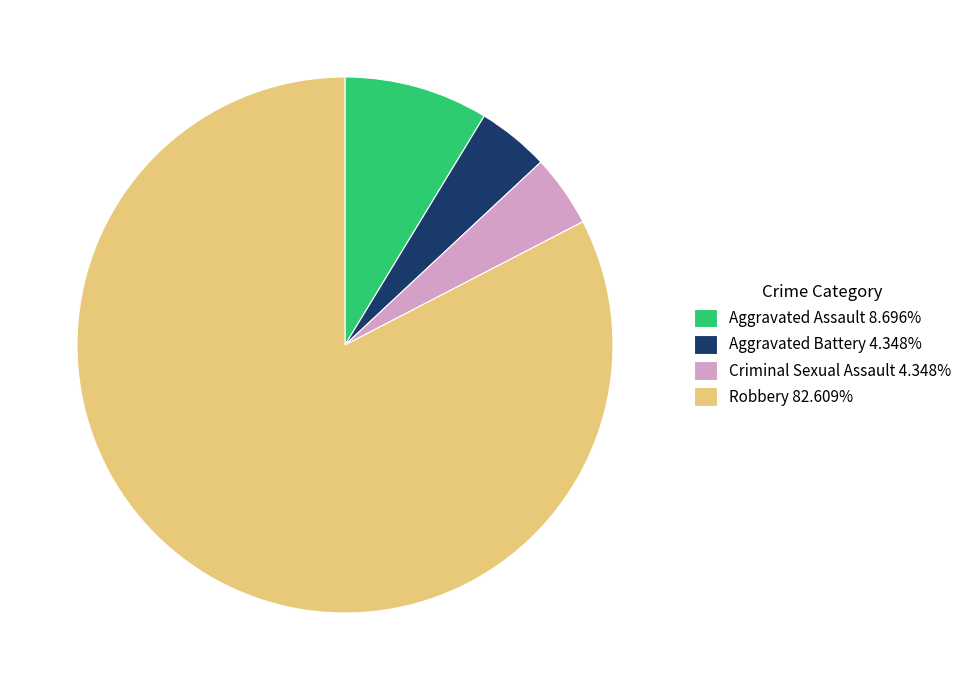

Is the sum of Aggravated Assault 8.696% and Criminal Sexual Assault 4.348% greater than half?

No